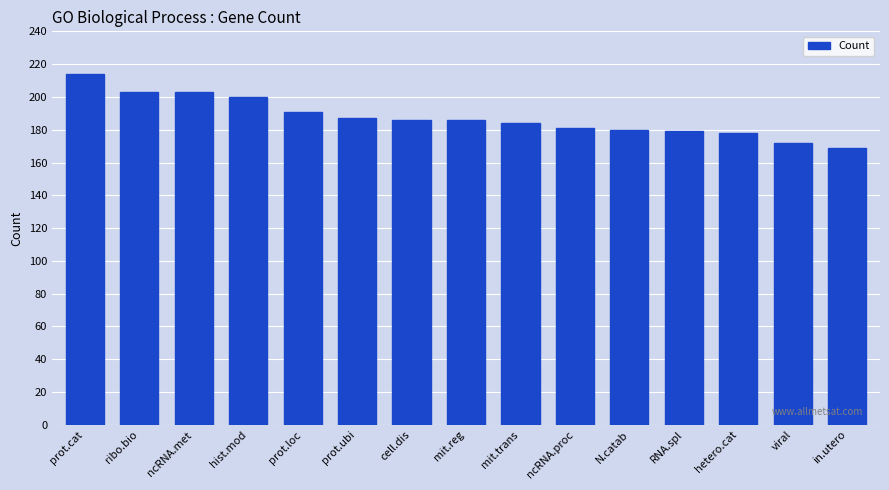

What position from the left is ncRNA.proc?

10